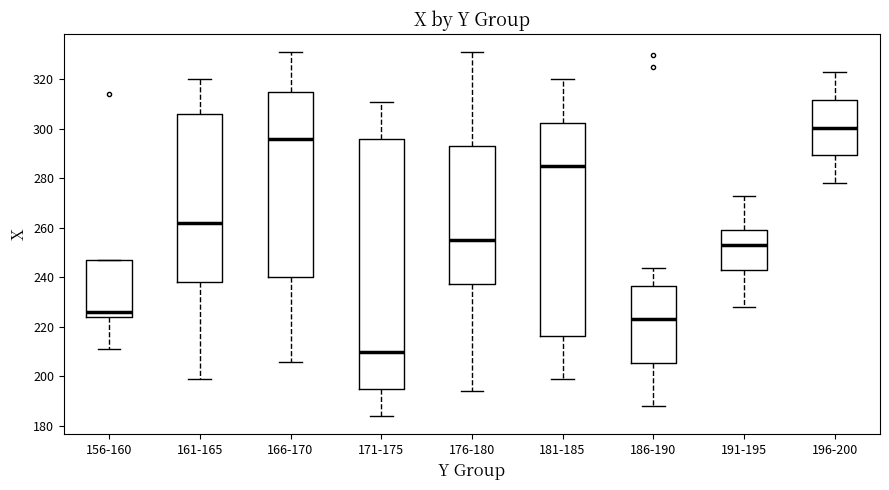

Reading left to right, read every box against the y-axis: the position of its median line, the range the box covers, and the ends of its whiskers. The values are not printed on the chart, so give them approximately, as read against the axis.

156-160: median 226, box 224 to 248, whiskers 212 to 248
161-165: median 262, box 238 to 306, whiskers 200 to 320
166-170: median 296, box 240 to 316, whiskers 206 to 332
171-175: median 210, box 196 to 296, whiskers 184 to 312
176-180: median 256, box 238 to 294, whiskers 194 to 332
181-185: median 286, box 216 to 302, whiskers 200 to 320
186-190: median 224, box 206 to 236, whiskers 188 to 244
191-195: median 254, box 244 to 260, whiskers 228 to 274
196-200: median 300, box 290 to 312, whiskers 278 to 324